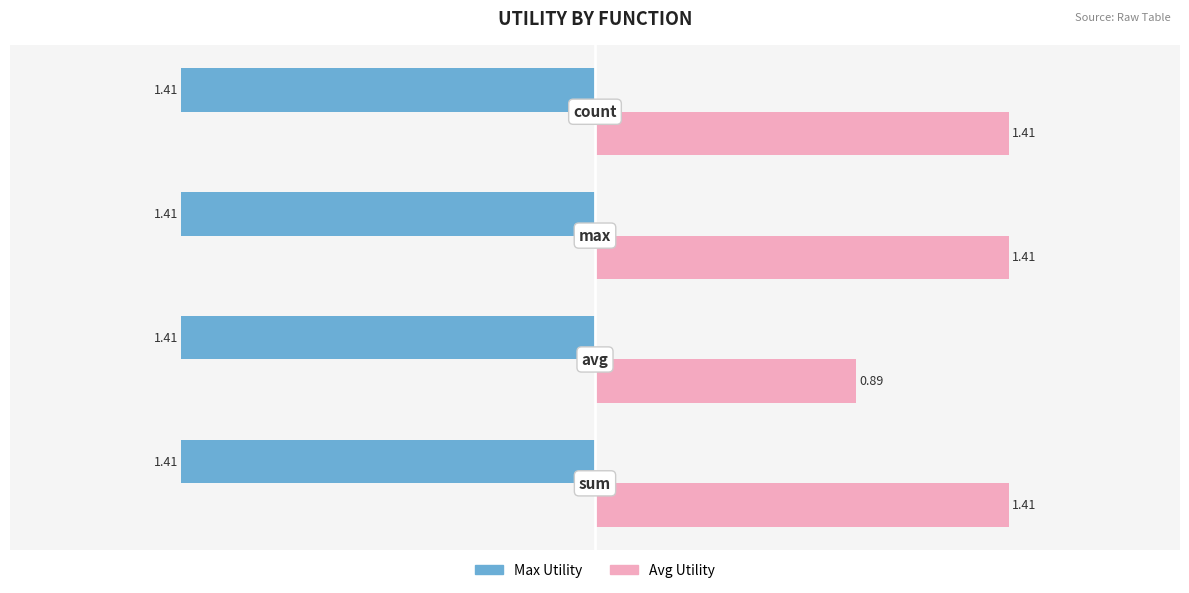

Rank the series by their maximum value, from lowest to highest.

Max Utility, Avg Utility